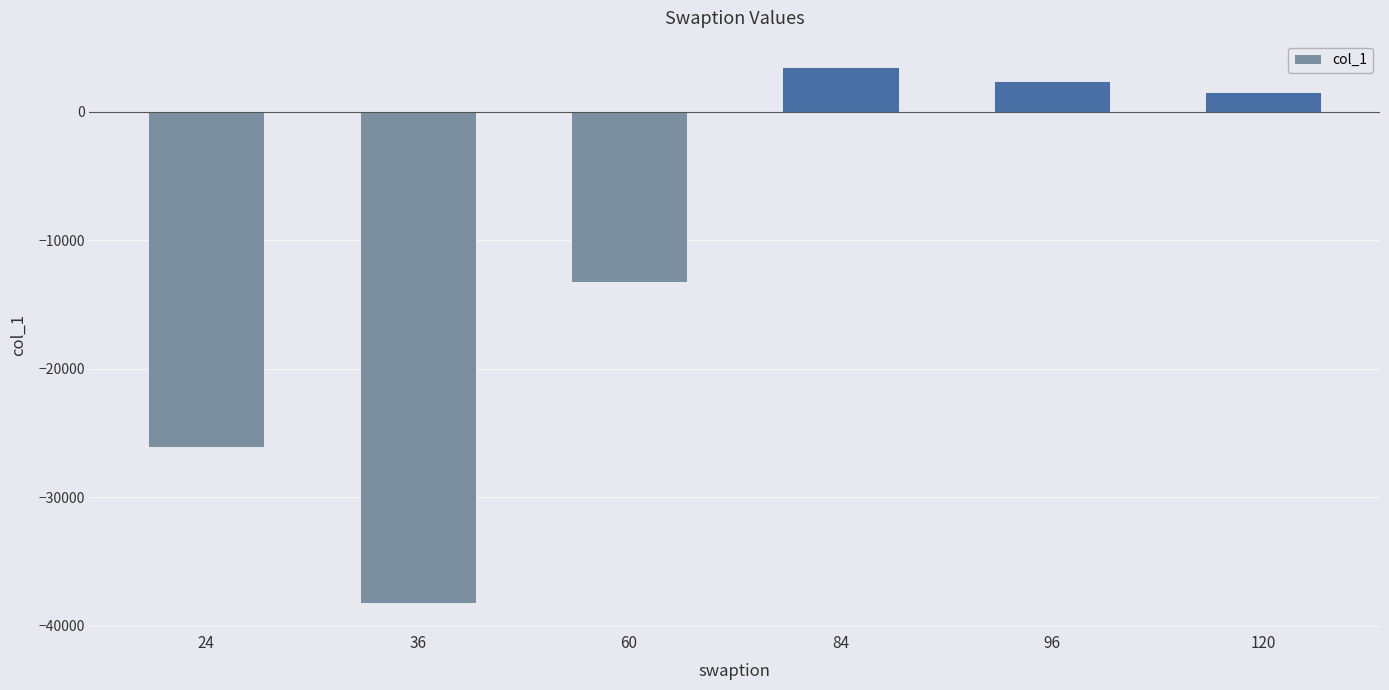

True or false: the data shows 3451.4 at 84.

True